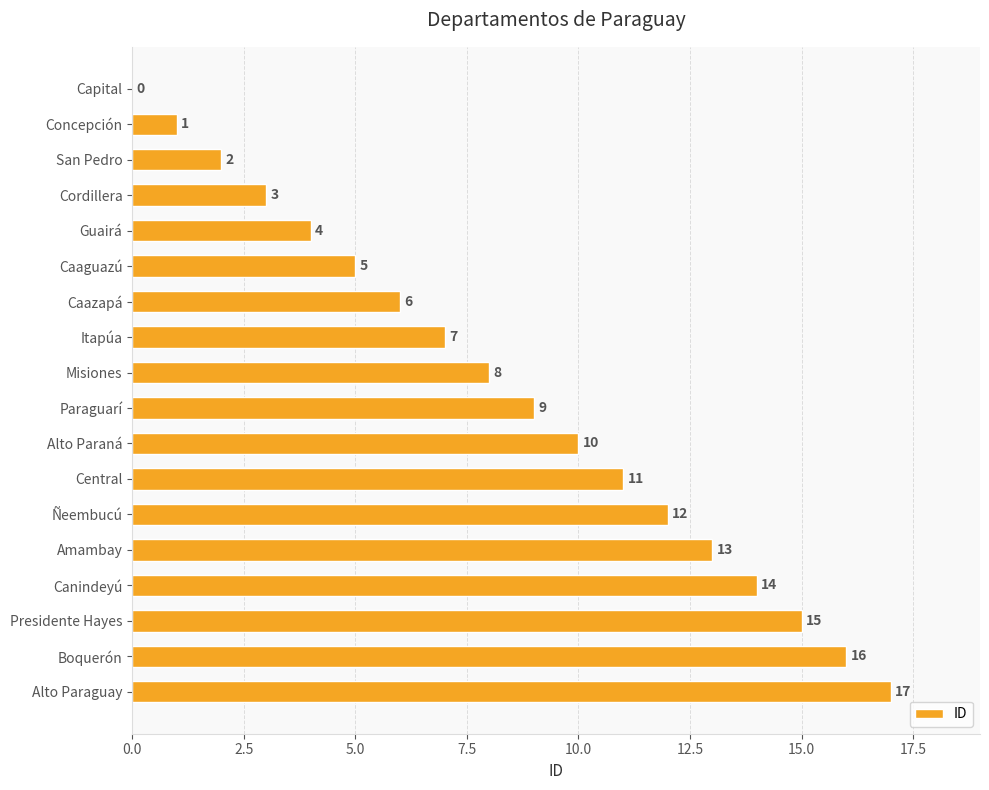

Read the value at Central, to the nearest 5.

10